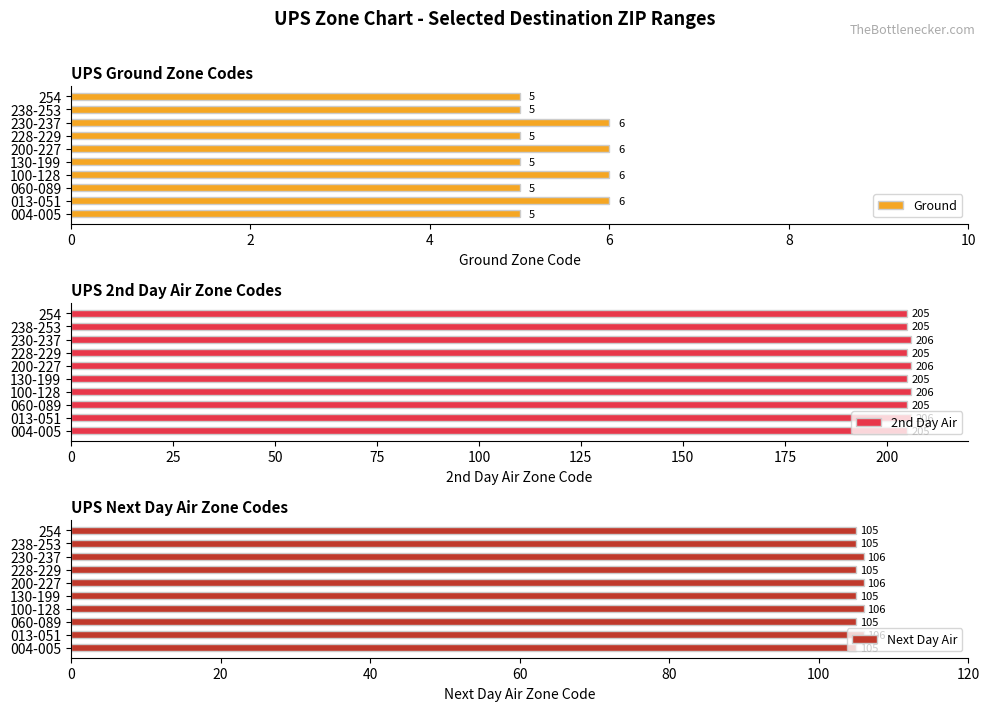

Reading left to right, transcribe all the data shown in this chart.

Ground: 5	6	5	6	5	6	5	6	5	5
2nd Day Air: 205	206	205	206	205	206	205	206	205	205
Next Day Air: 105	106	105	106	105	106	105	106	105	105